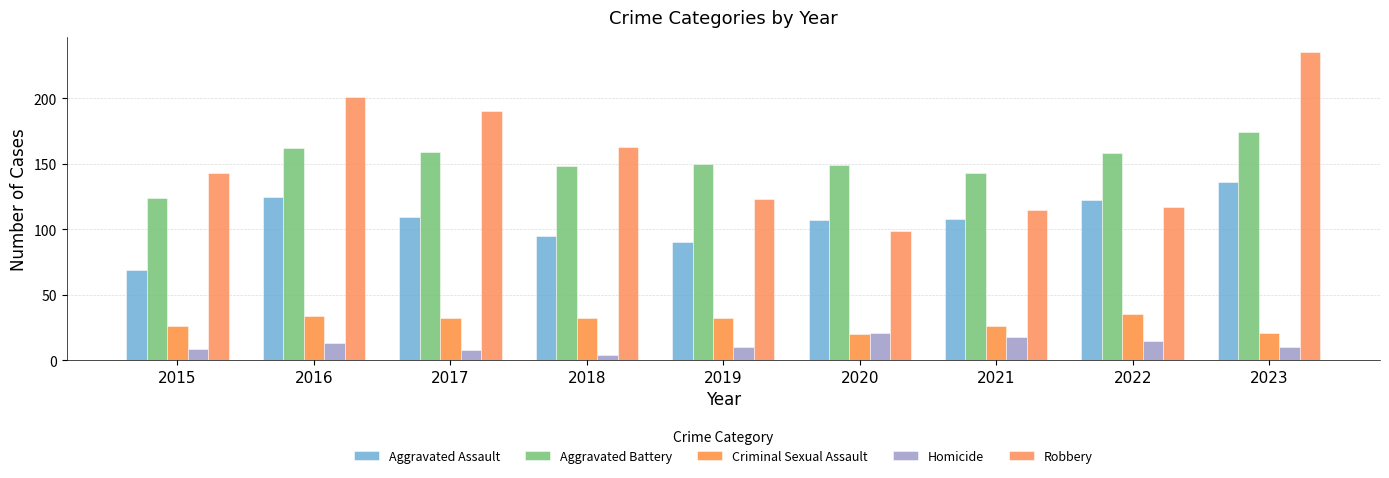

Reading right to left, list all the values displayed in this chart.

Aggravated Assault: 136	122	108	107	90	95	109	125	69
Aggravated Battery: 174	158	143	149	150	148	159	162	124
Criminal Sexual Assault: 21	35	26	20	32	32	32	34	26
Homicide: 10	15	18	21	10	4	8	13	9
Robbery: 235	117	115	99	123	163	190	201	143